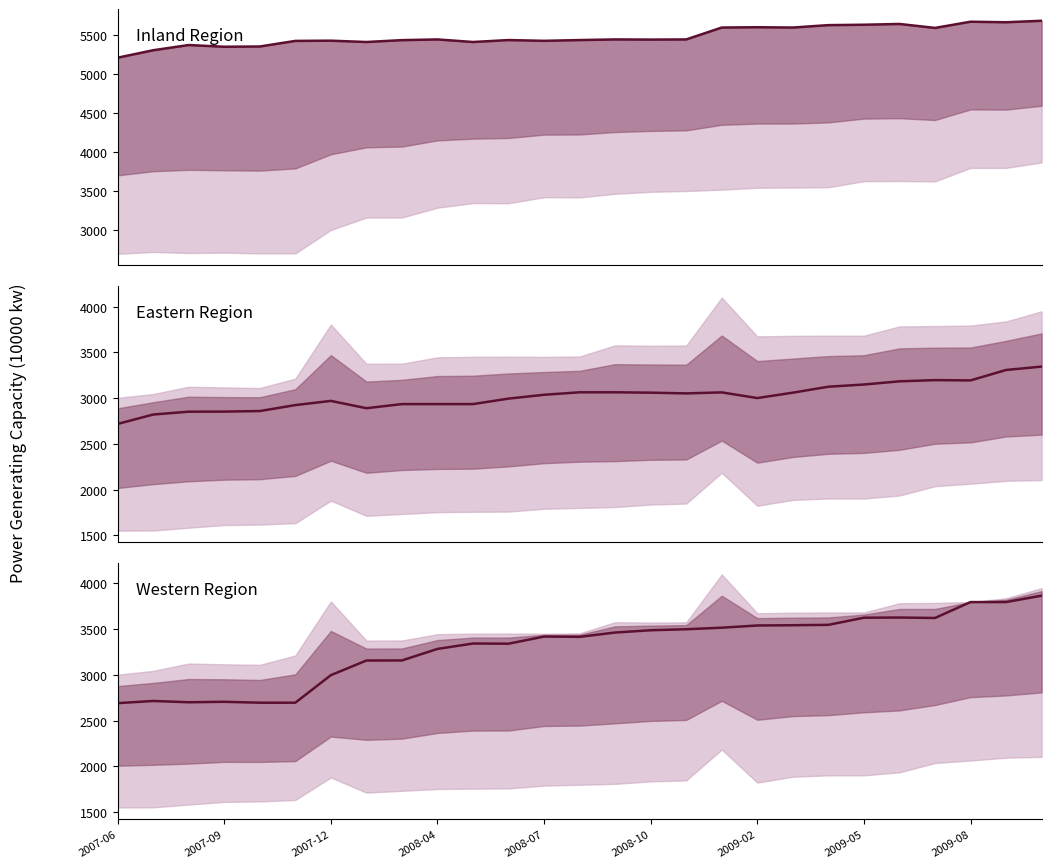

What is the difference between the Inland Region (col_44 vs col_39) values at 2009-08 and 2008-07?

246